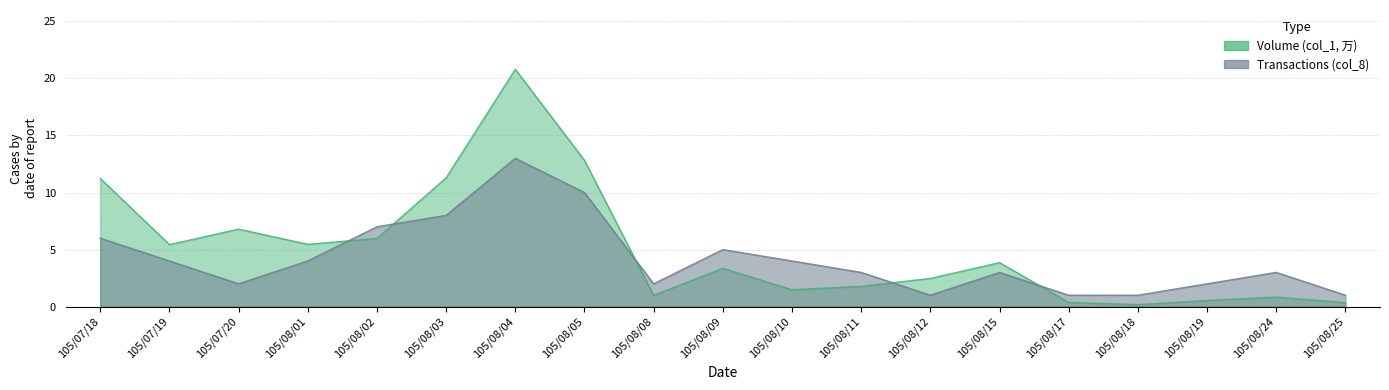

Which series has the largest total across all categories?

Volume (col_1, 万)